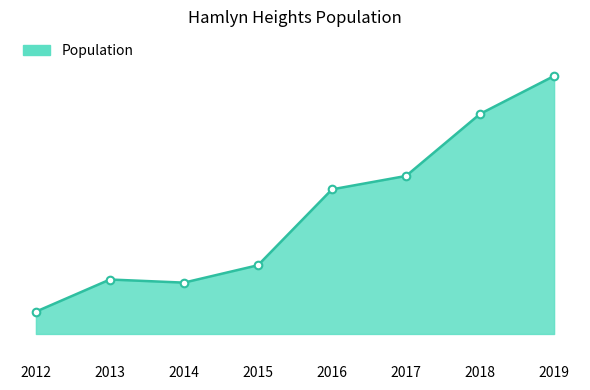

Which has a higher value, 2017 or 2014?

2017